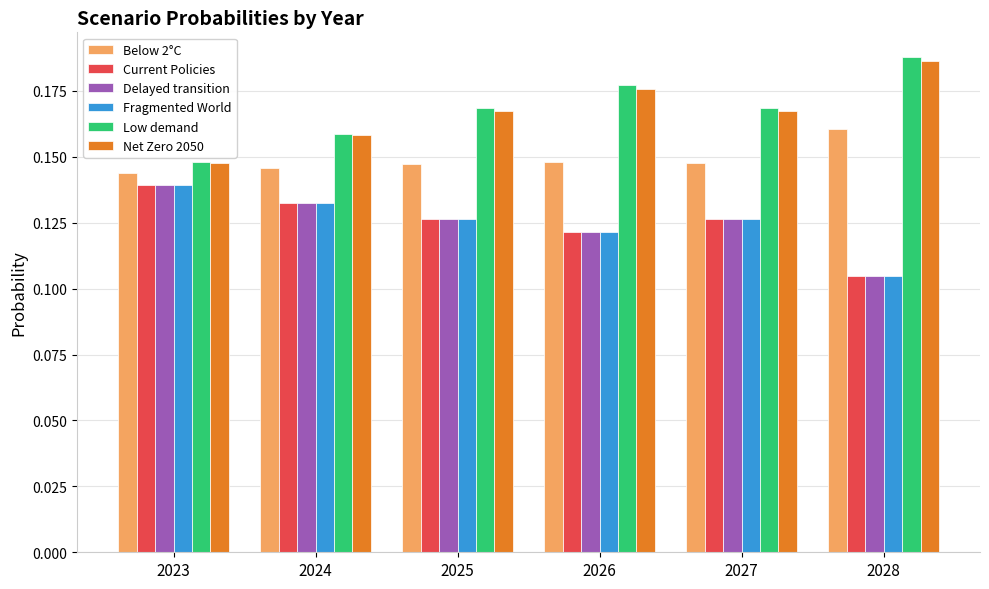

How many bars are there in total?

36